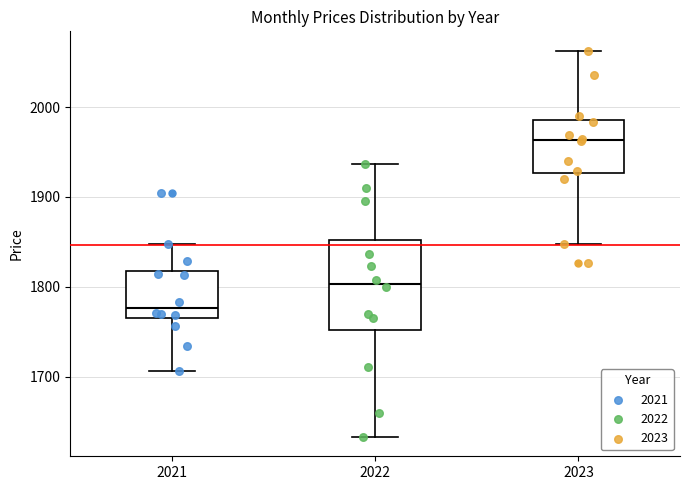

Where does the upper whisker of the box at x = 2022 end on the y-axis? The values are not printed on the chart, so give them approximately, as read against the axis.

1940